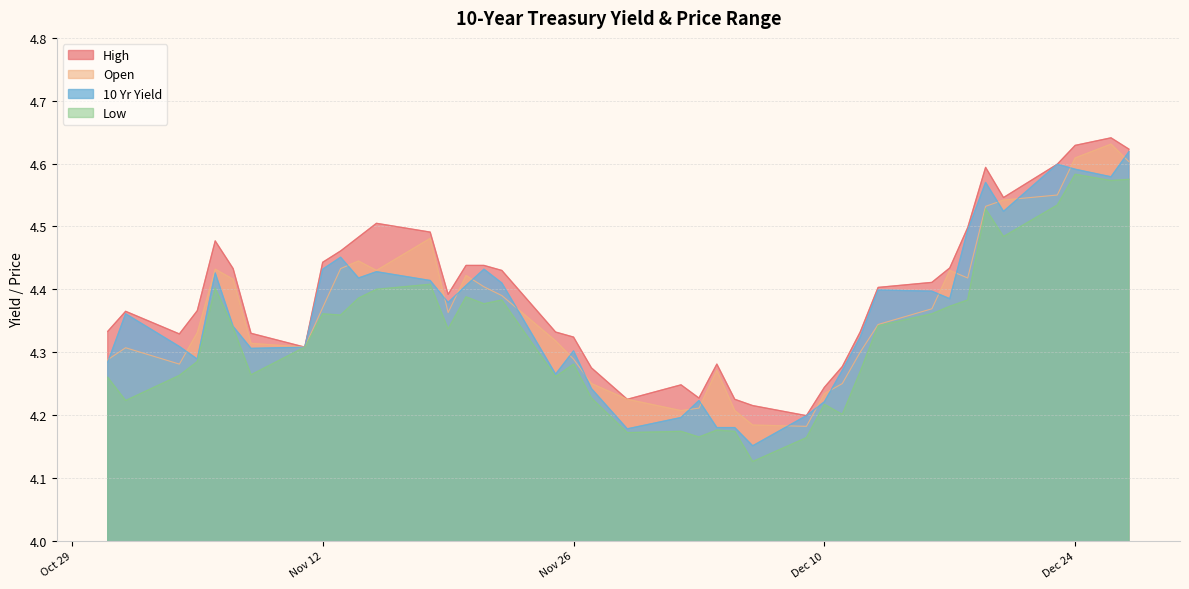

Reading left to right, extract all data points from this chart.

10 Yr Yield: 4.3	4.4	4.3	4.3	4.4	4.3	4.3	4.3	4.4	4.5	4.4	4.4	4.4	4.4	4.4	4.4	4.4	4.3	4.3	4.2	4.2	4.2	4.2	4.2	4.2	4.2	4.2	4.2	4.3	4.3	4.4	4.4	4.4	4.5	4.6	4.5	4.6	4.6	4.6	4.6
Open: 4.3	4.3	4.3	4.3	4.4	4.4	4.3	4.3	4.4	4.4	4.4	4.4	4.5	4.4	4.4	4.4	4.4	4.3	4.3	4.2	4.2	4.2	4.2	4.3	4.2	4.2	4.2	4.2	4.2	4.3	4.3	4.4	4.4	4.4	4.5	4.5	4.6	4.6	4.6	4.6
Low: 4.3	4.2	4.3	4.3	4.4	4.3	4.3	4.3	4.4	4.4	4.4	4.4	4.4	4.3	4.4	4.4	4.4	4.3	4.3	4.2	4.2	4.2	4.2	4.2	4.2	4.1	4.2	4.2	4.2	4.3	4.3	4.4	4.4	4.4	4.5	4.5	4.5	4.6	4.6	4.6
High: 4.3	4.4	4.3	4.4	4.5	4.4	4.3	4.3	4.4	4.5	4.5	4.5	4.5	4.4	4.4	4.4	4.4	4.3	4.3	4.3	4.2	4.2	4.2	4.3	4.2	4.2	4.2	4.2	4.3	4.3	4.4	4.4	4.4	4.5	4.6	4.5	4.6	4.6	4.6	4.6